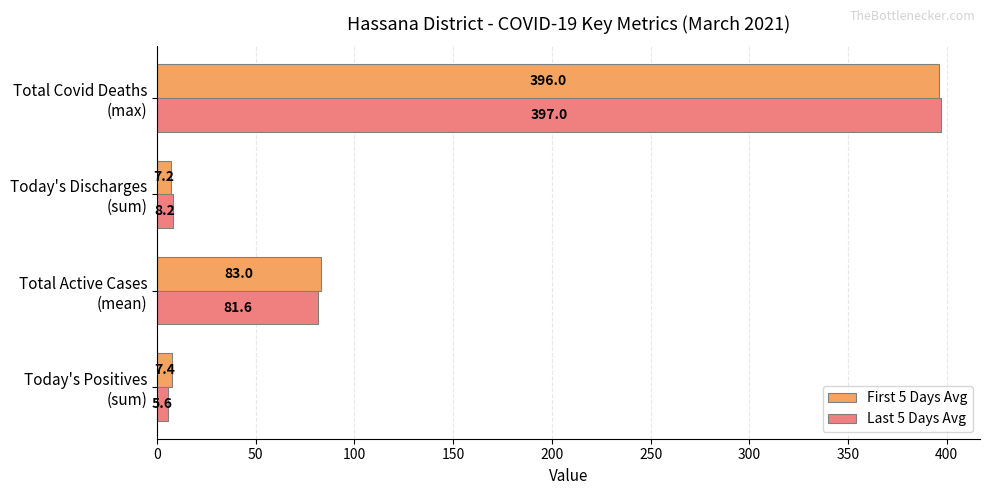

Which series has the widest spread of values?

Last 5 Days Avg